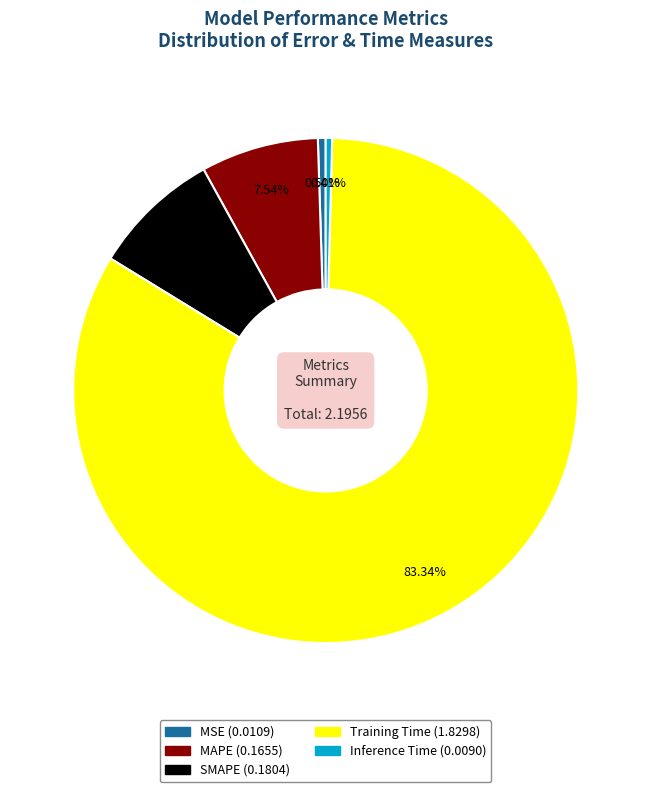

How many segments does this pie chart have?

5